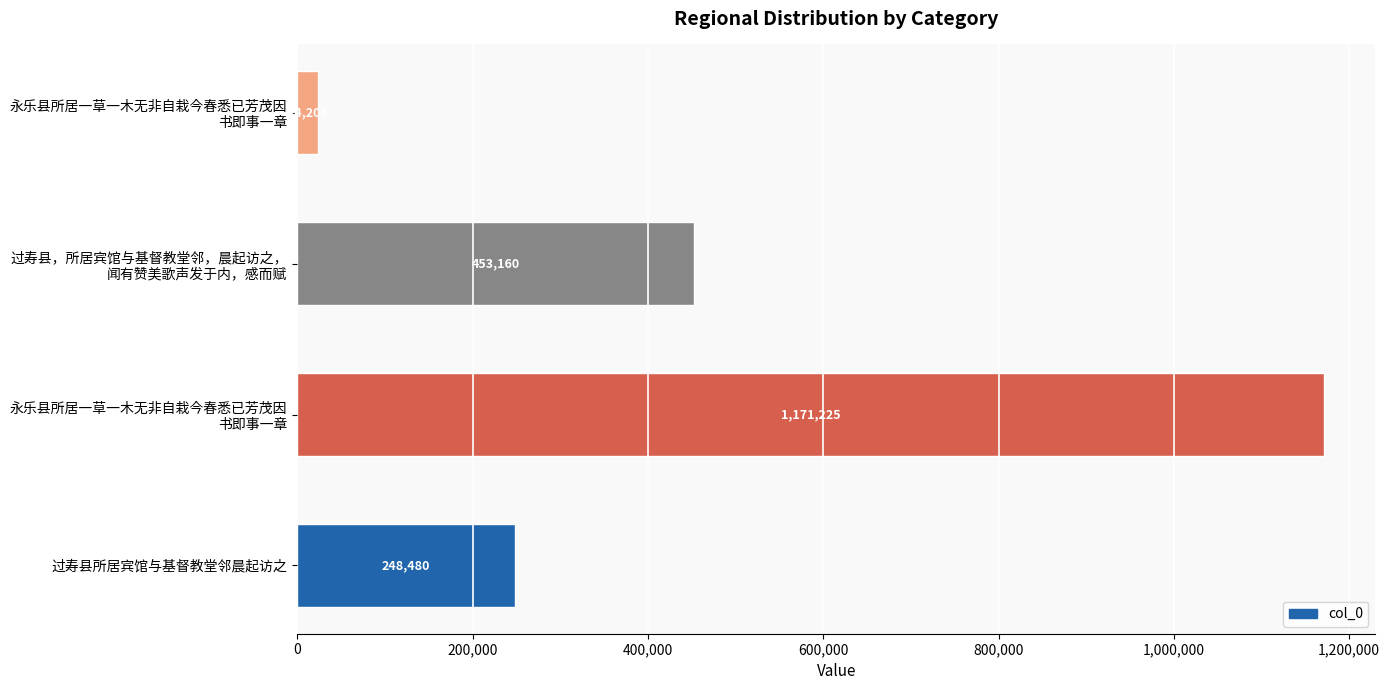

Are the bars grouped side by side (vs. stacked)?

No